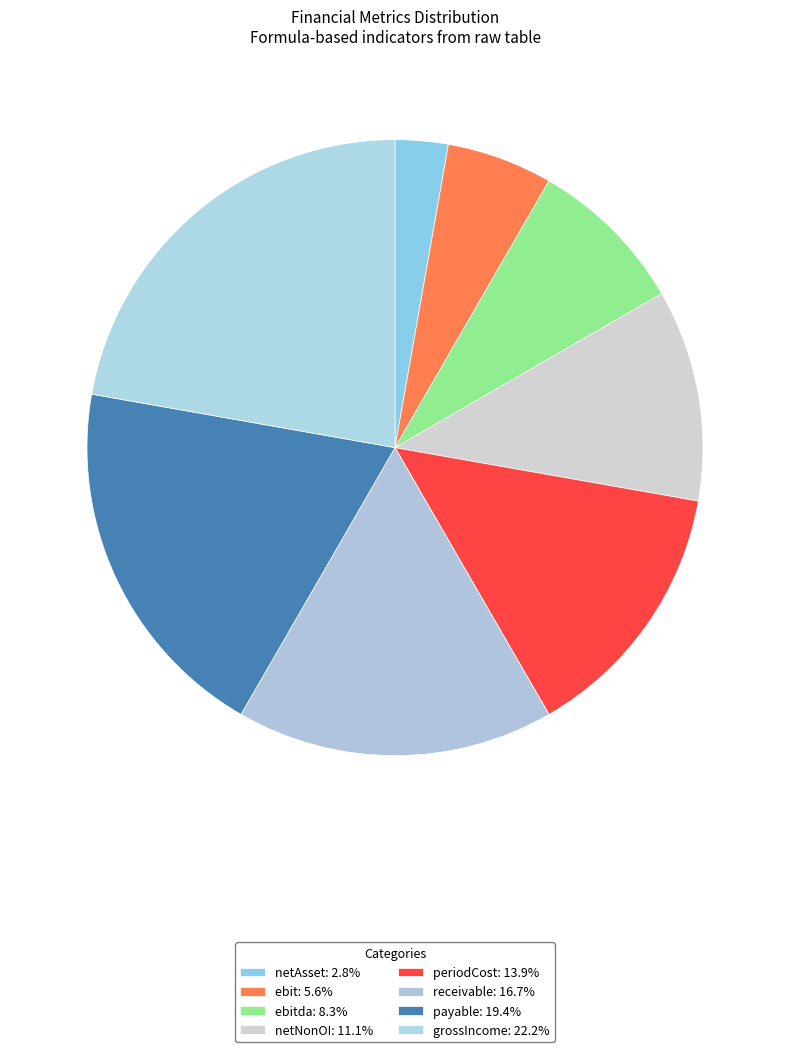

How many segments does this pie chart have?

8